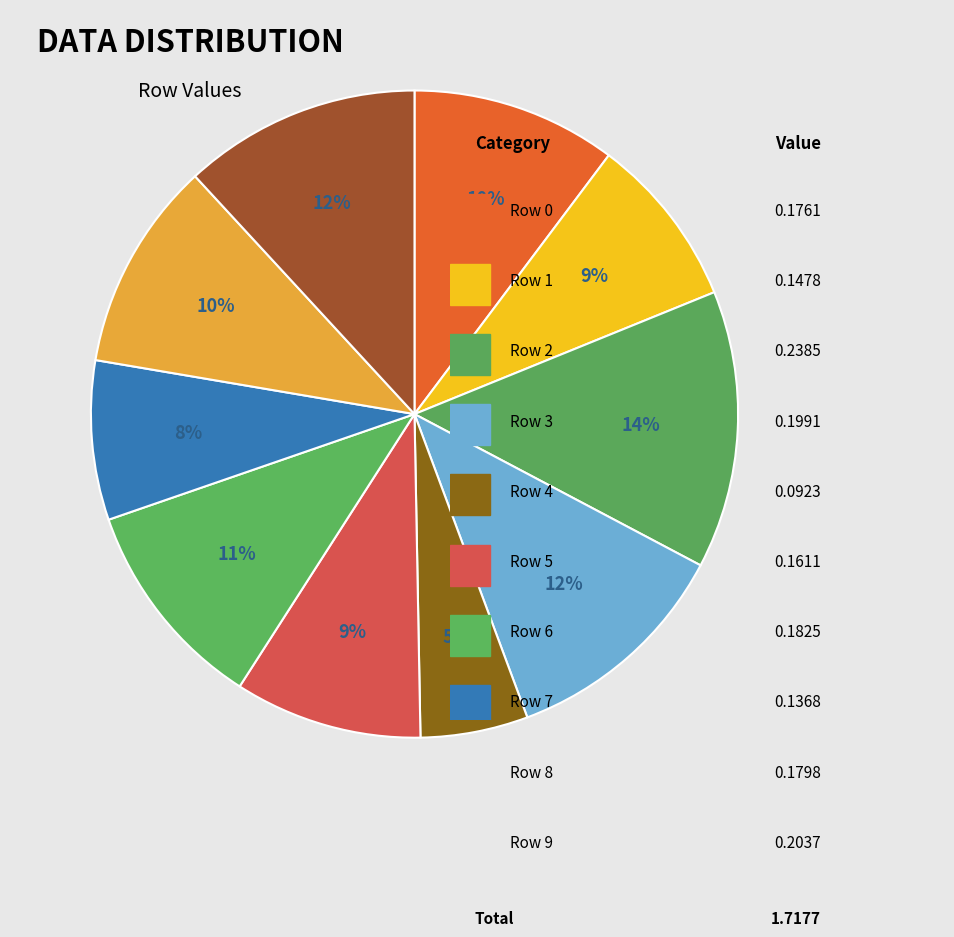

Rank the categories by value from lowest to highest.

Row 4, Row 7, Row 1, Row 5, Row 0, Row 8, Row 6, Row 3, Row 9, Row 2